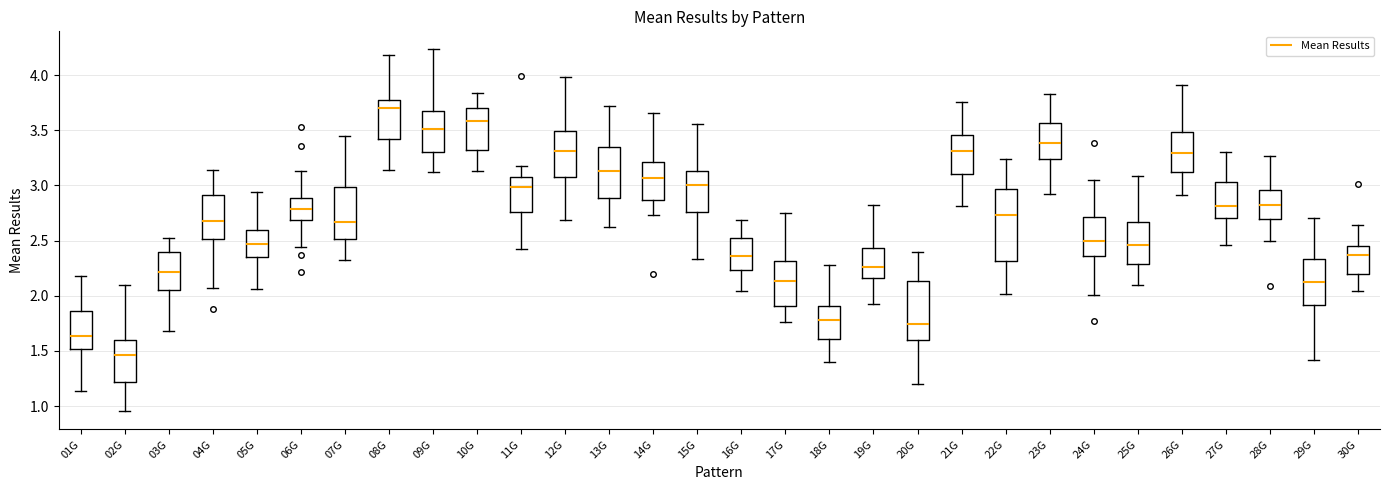

Where is the lower edge of the box for 03G on the y-axis? The values are not printed on the chart, so give them approximately, as read against the axis.

2.05